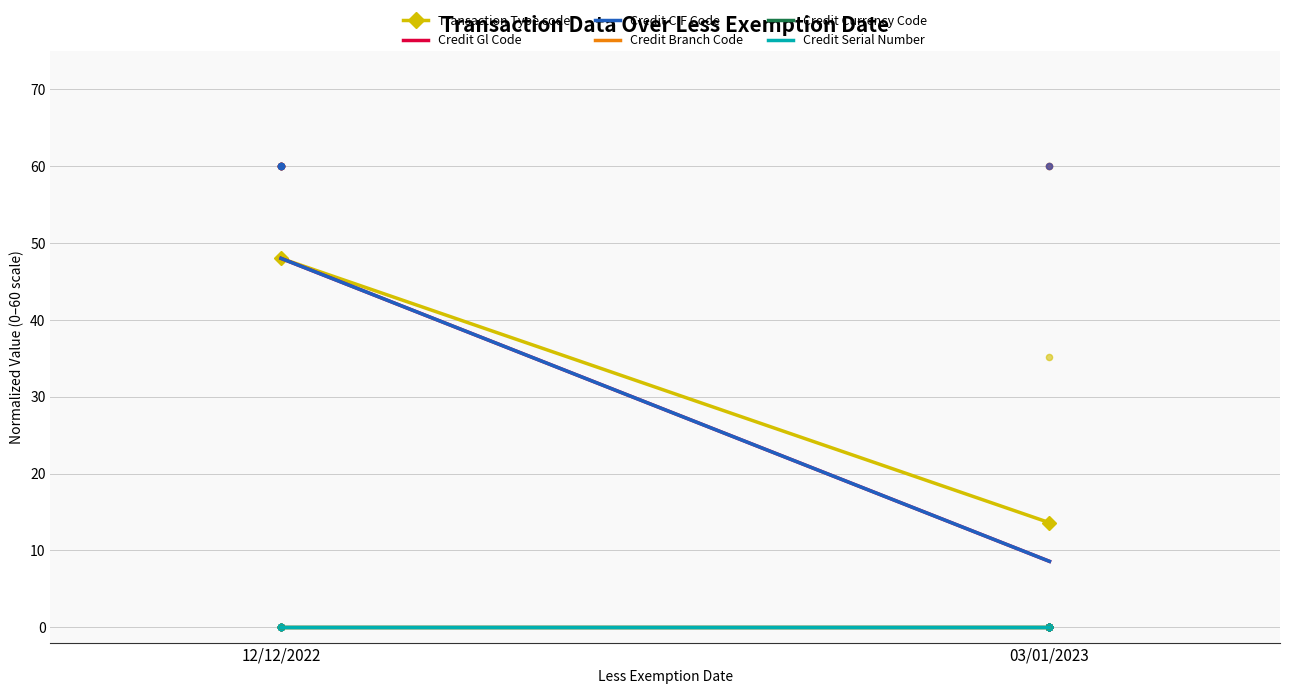

What is the total value across all series at 12/12/2022?

144.0